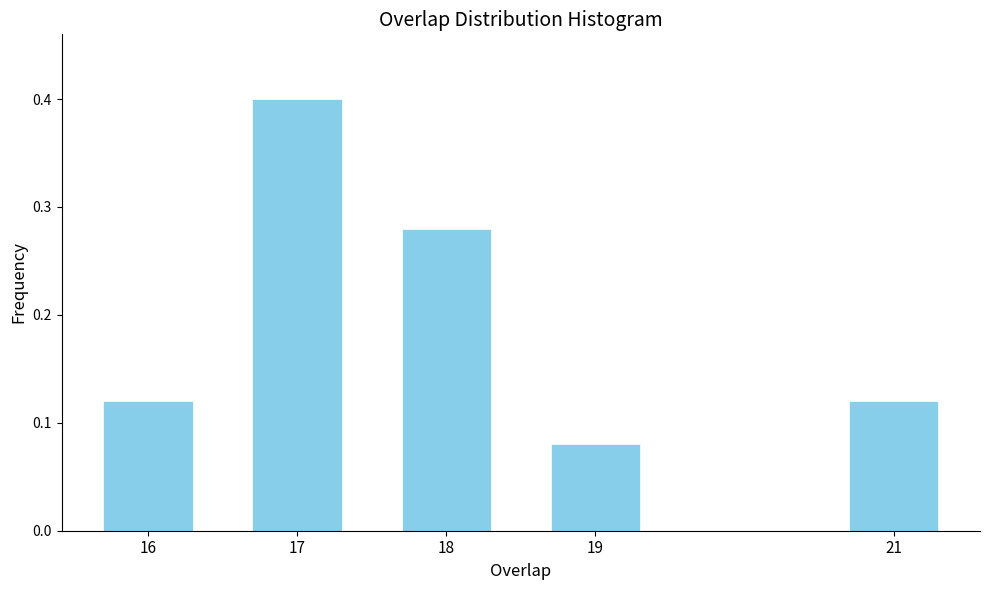

What is the change in value from 17 to 21?

-0.3